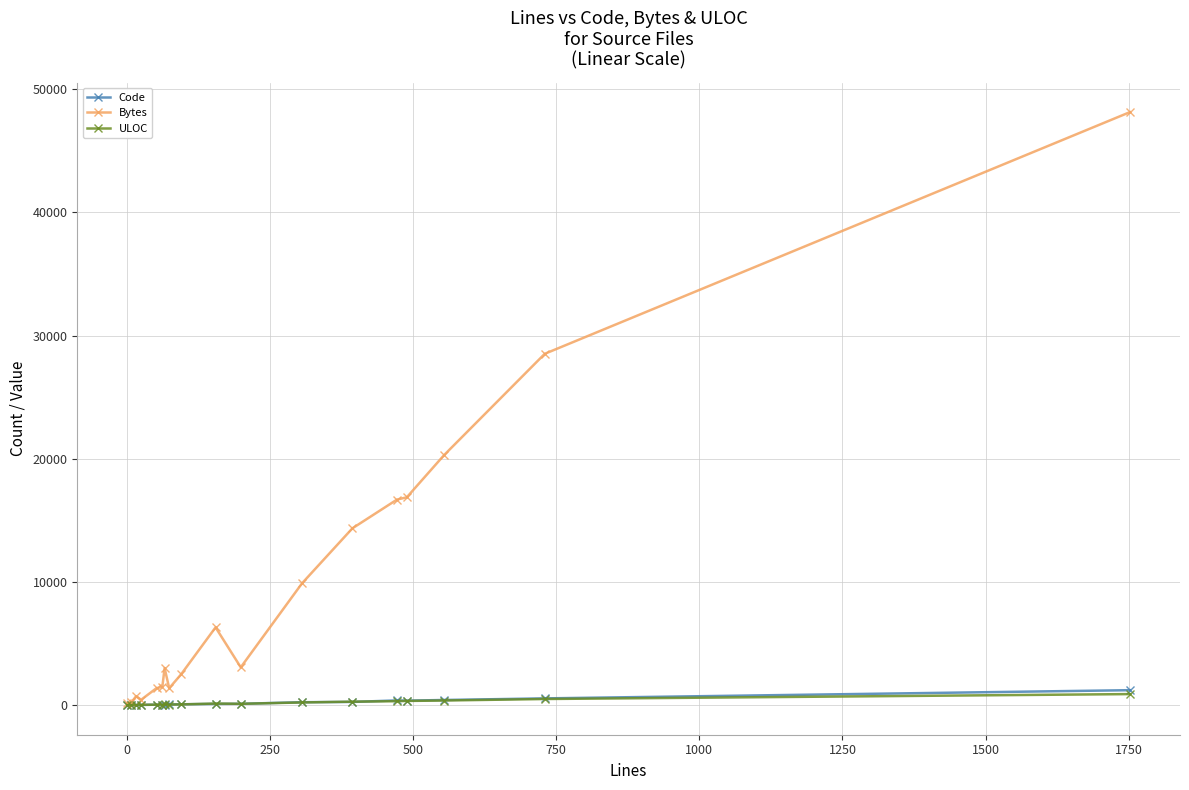

What is the minimum value shown in the chart?

1